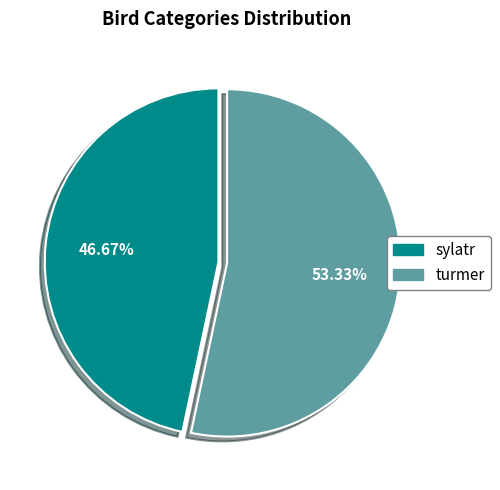

What is the smallest slice in the pie chart?

sylatr